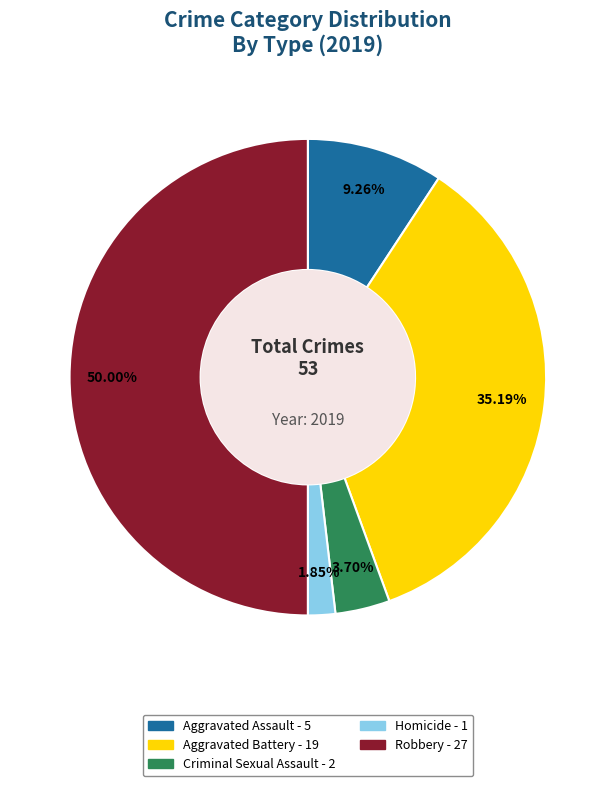

Count the number of slices in the pie.

5